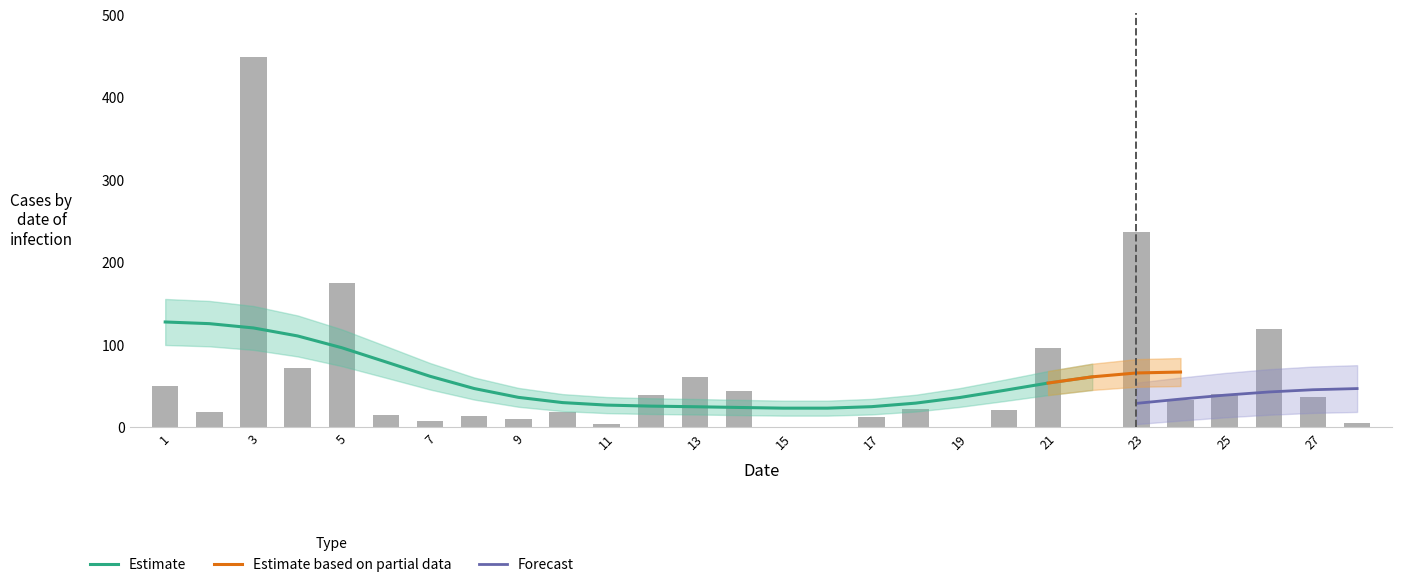

How many values are below 22?

14